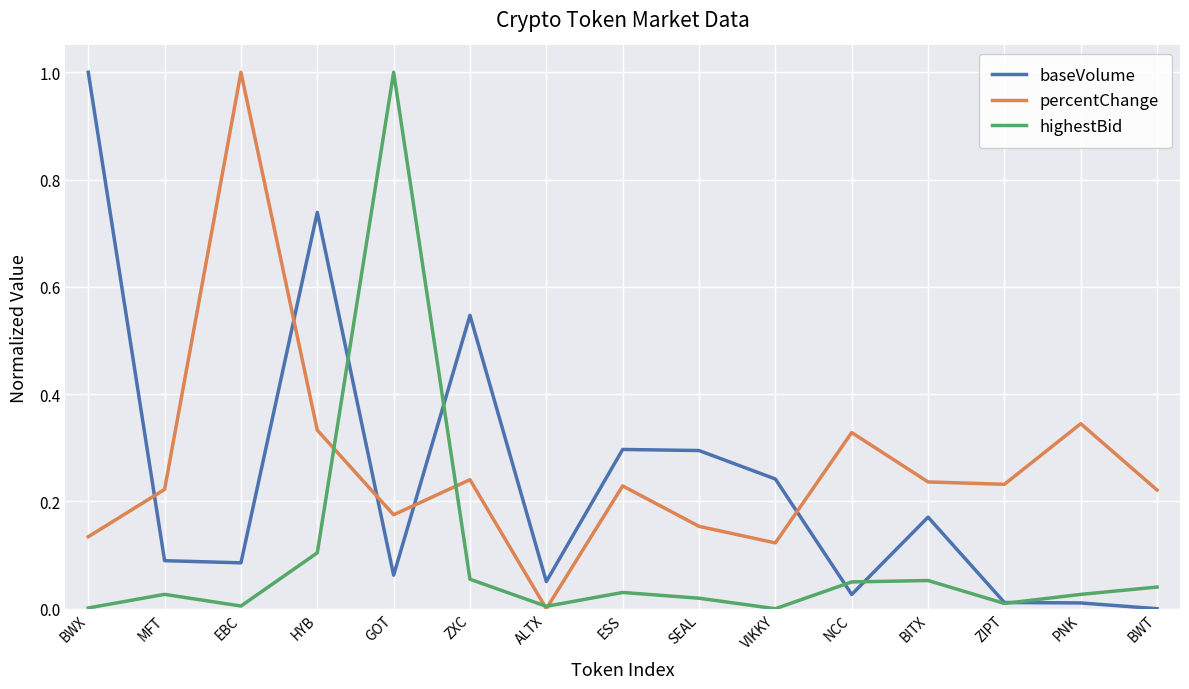

At BWX, list the series in order from smallest to largest.

highestBid, percentChange, baseVolume